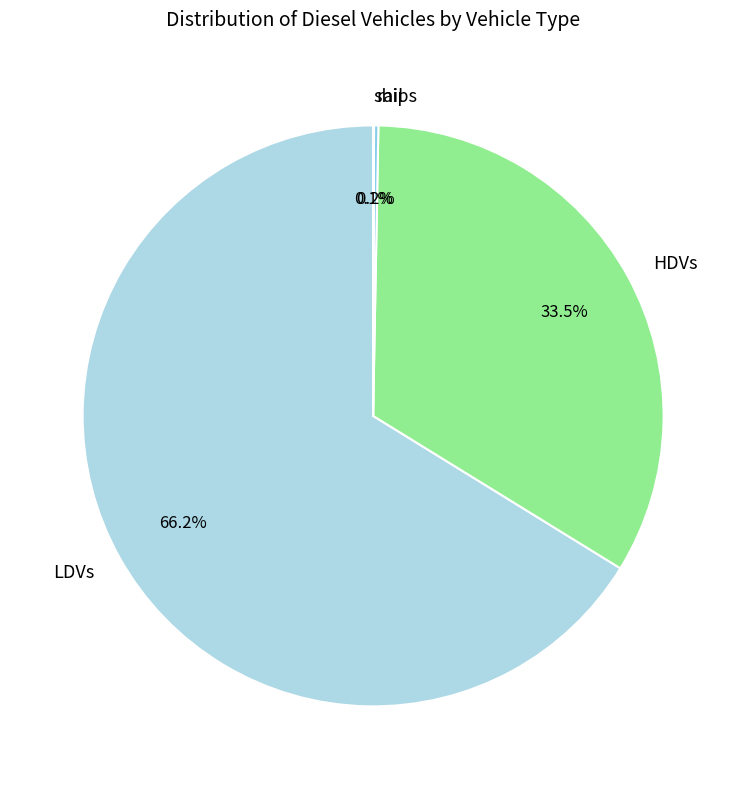

What is the total percentage of HDVs and LDVs?

99.7%